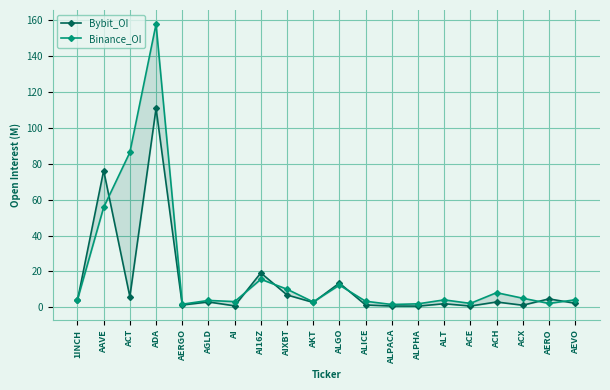

Which series has the largest total across all categories?

Binance_OI